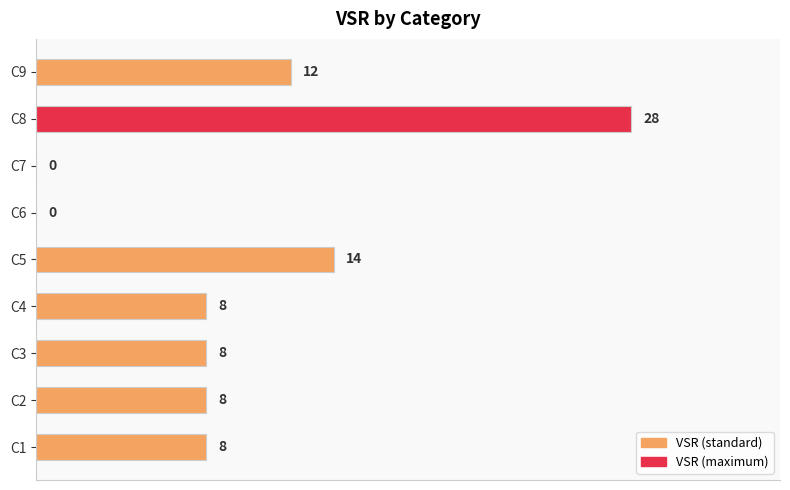

How many positive values are there?

7